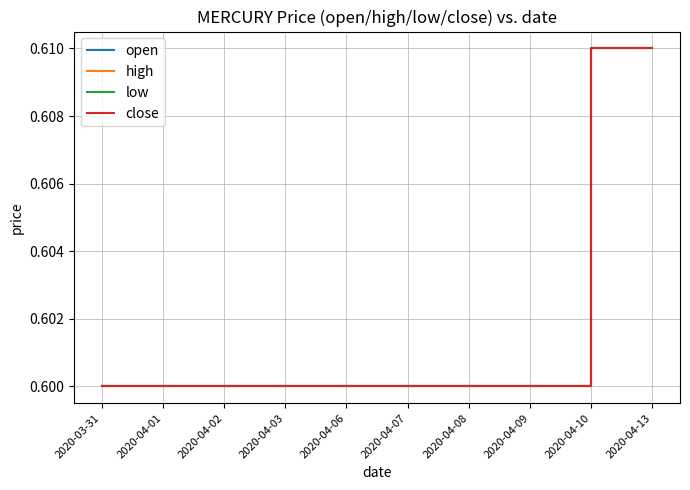

What position from the right is 2020-04-07?

5